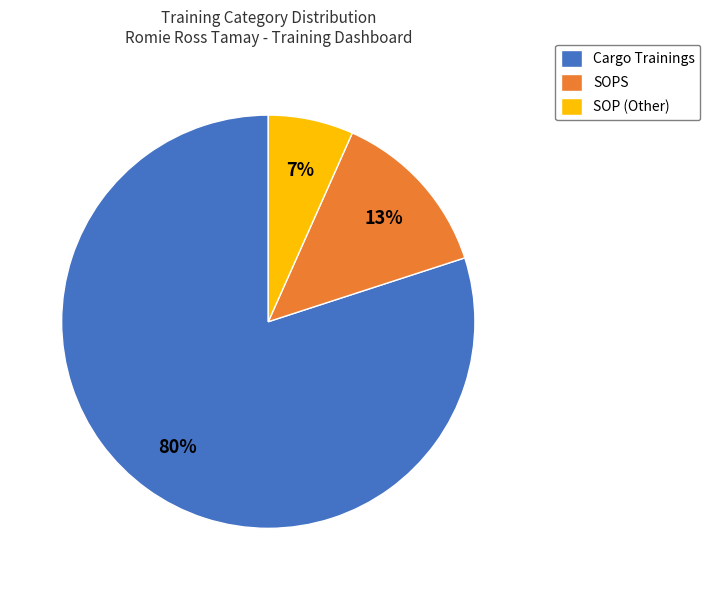

Combined, do Cargo Trainings and SOPS account for over 50%?

Yes